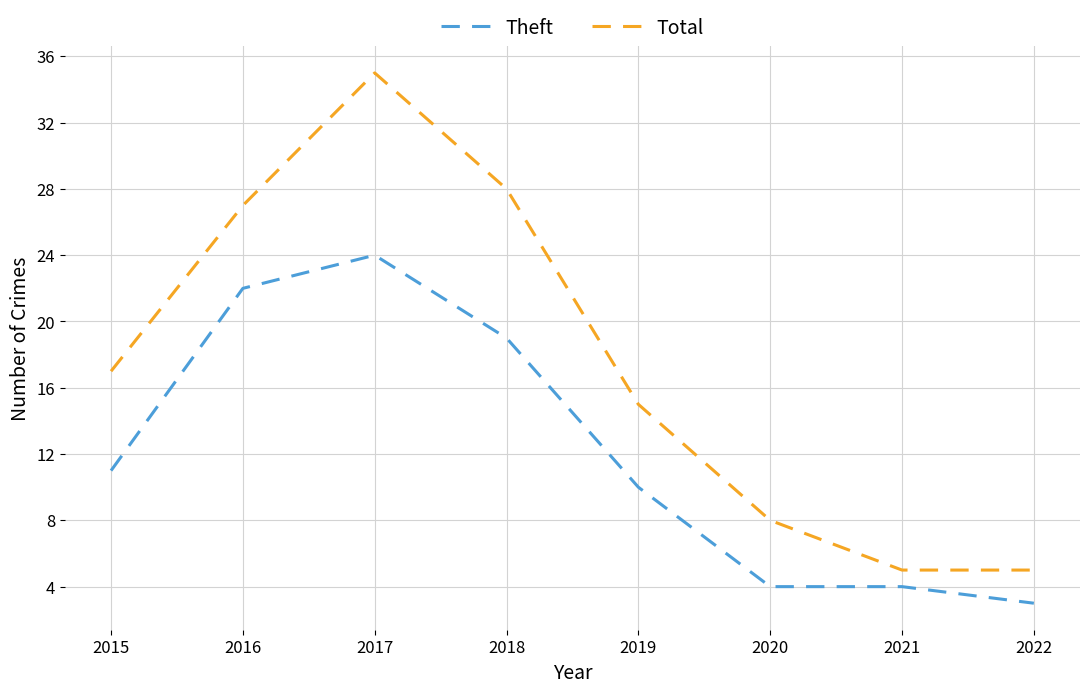

Rank the series by their maximum value, from highest to lowest.

Total, Theft